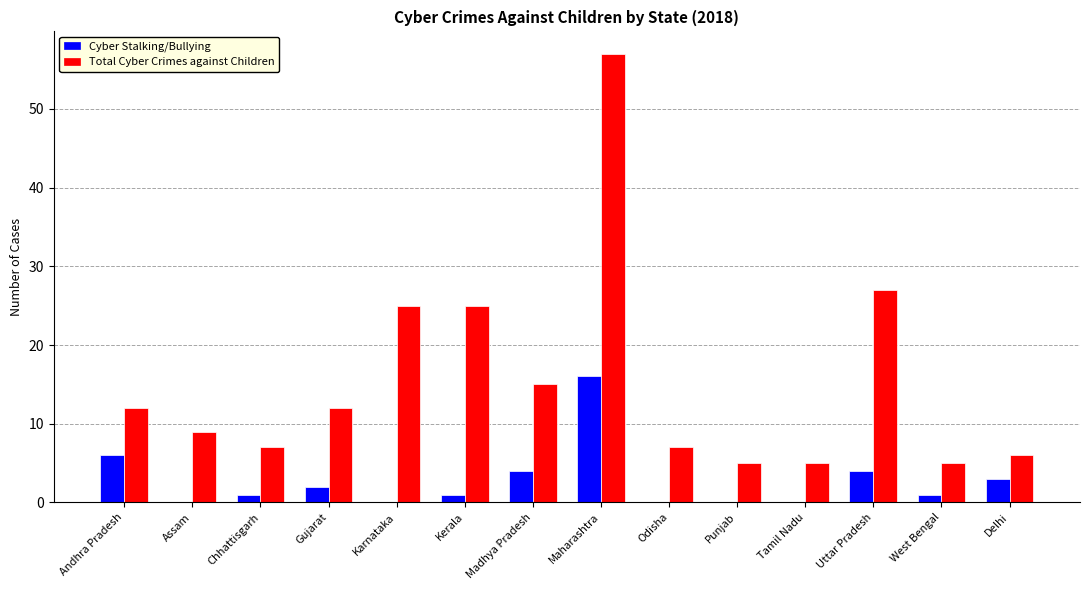

What is the sum of all Total Cyber Crimes against Children values?

217